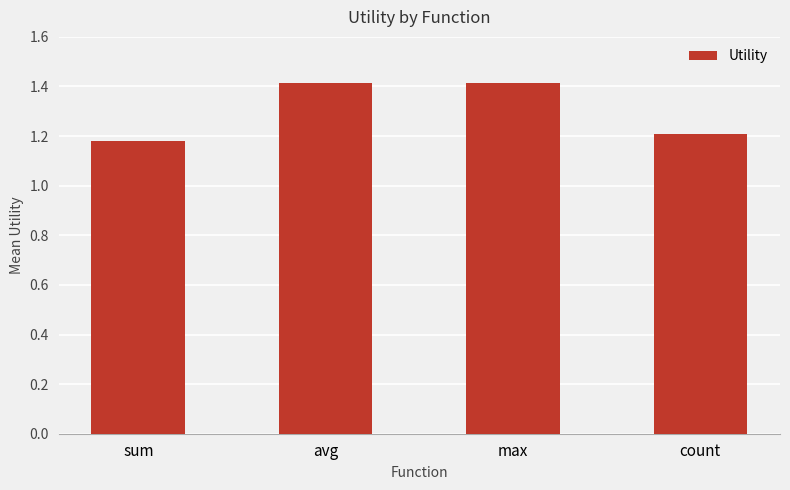

What is the maximum value shown in the chart?

1.4